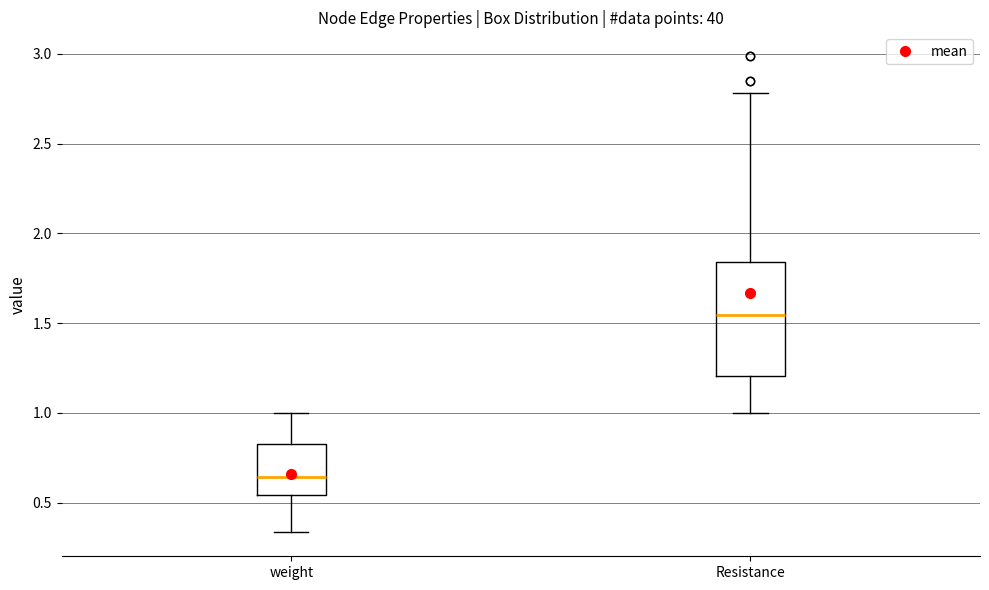

Which box's median line is the lowest?

weight